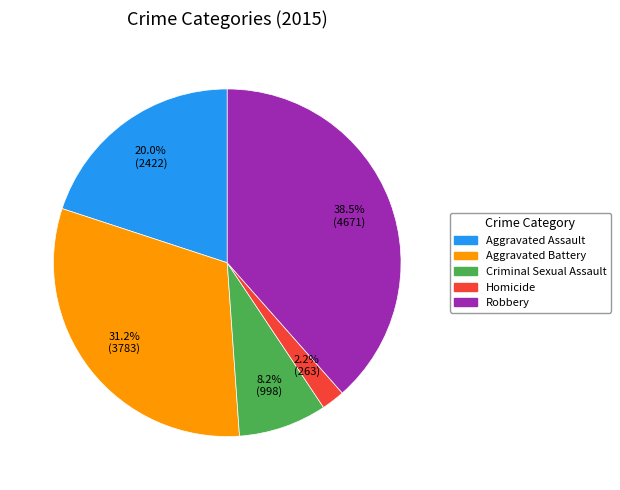

Which category has the smallest portion of the pie?

Homicide